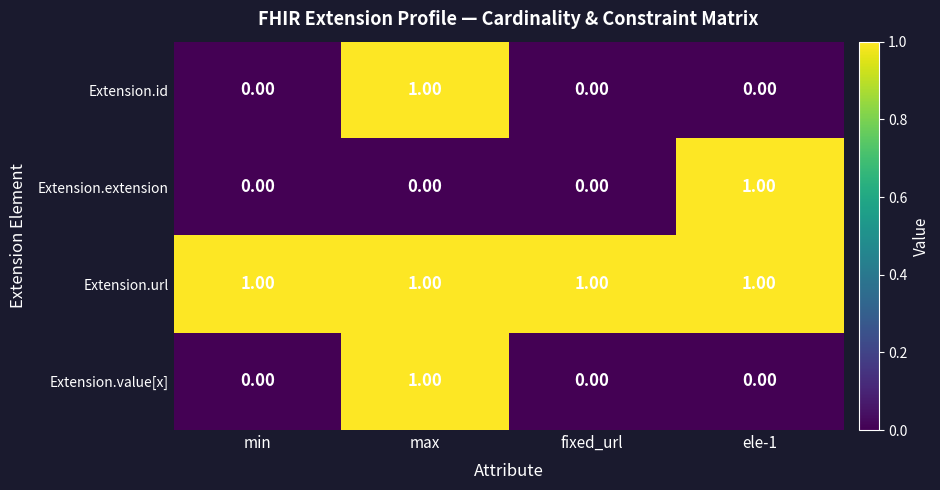

What is the sum of all Extension.url values?

4